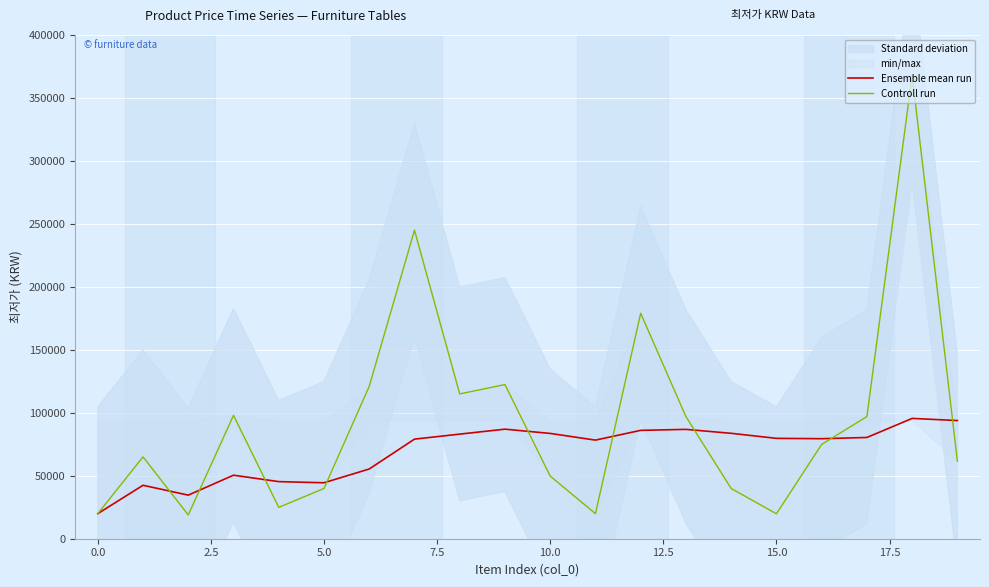

What is the maximum value for Ensemble mean run?

95540.0